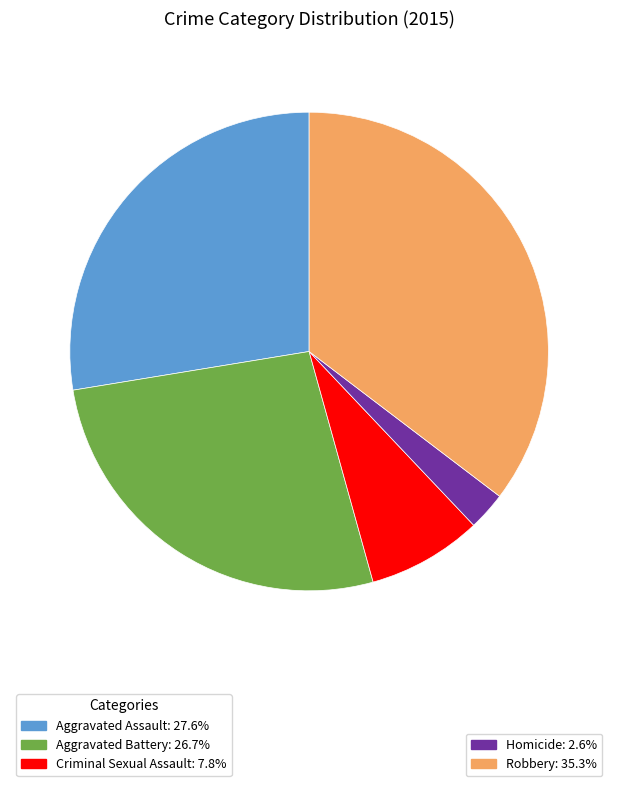

Is there a majority slice in this chart?

No